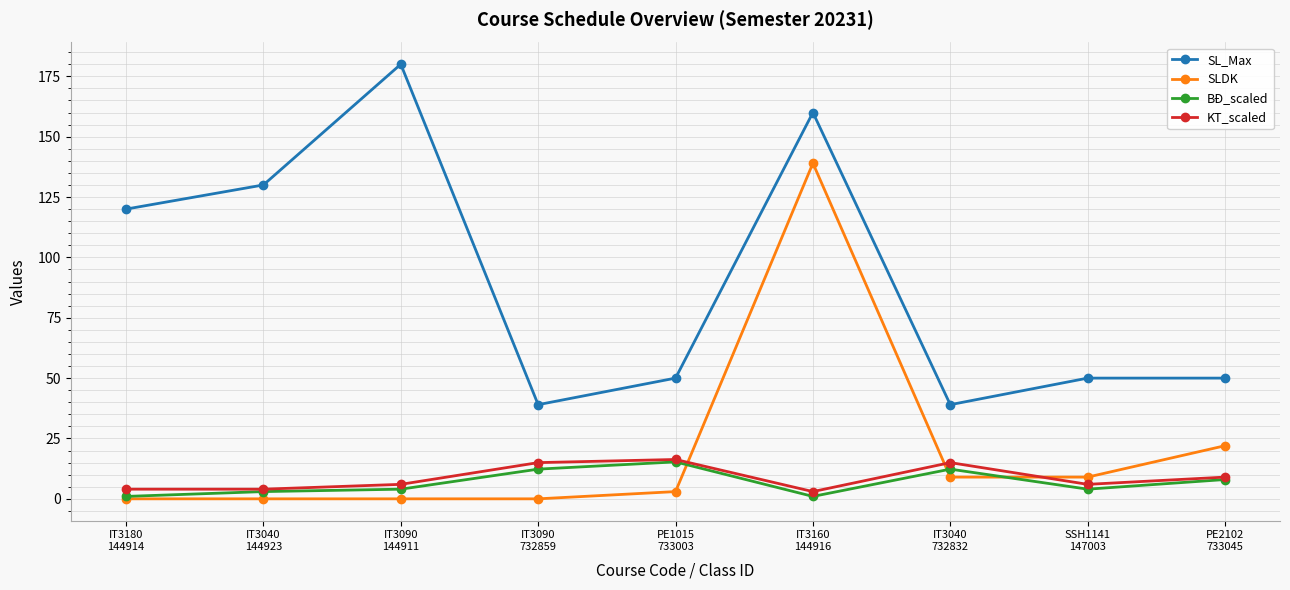

At which category does the chart reach its peak across all series?

IT3090
144911